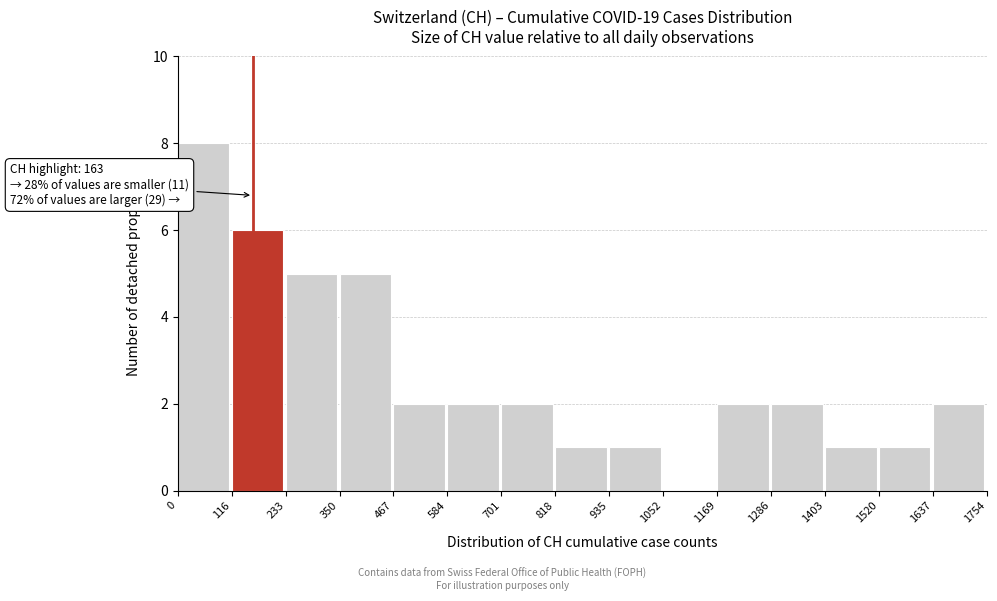

Which range on the x-axis has the tallest bar?

0 to 116